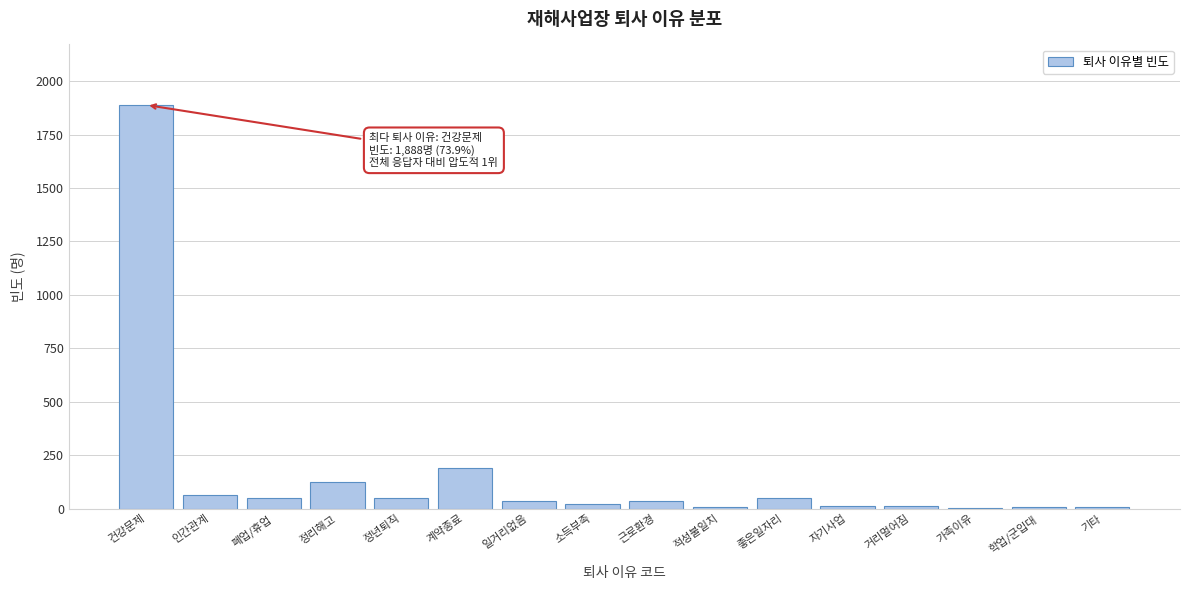

What is the change in value from 정리해고 to 정년퇴직?

-73